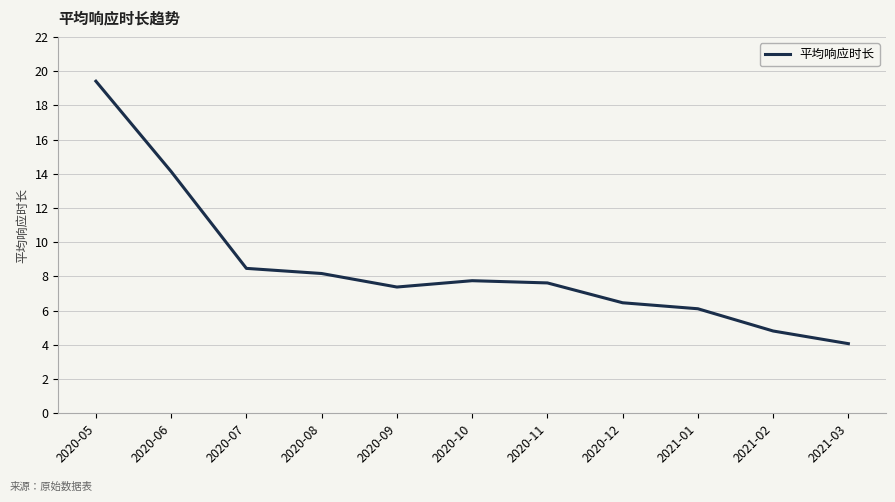

Which has a higher value, 2020-05 or 2020-07?

2020-05